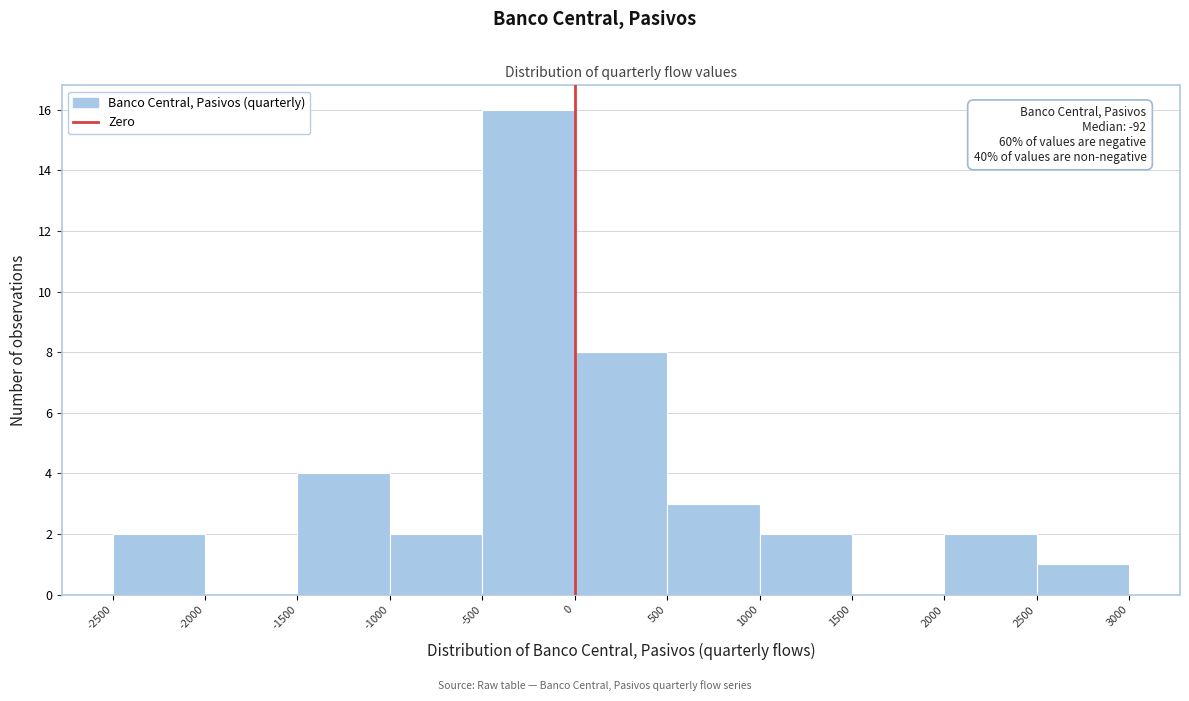

Which range on the x-axis has the tallest bar?

-500 to 0